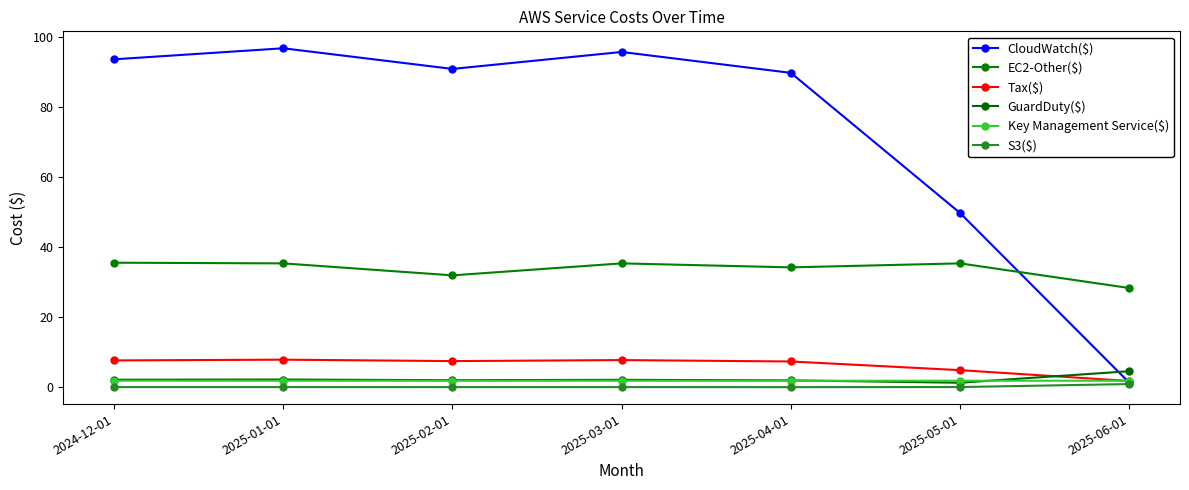

What is the difference between the highest and lowest values at 2024-12-01?

93.7